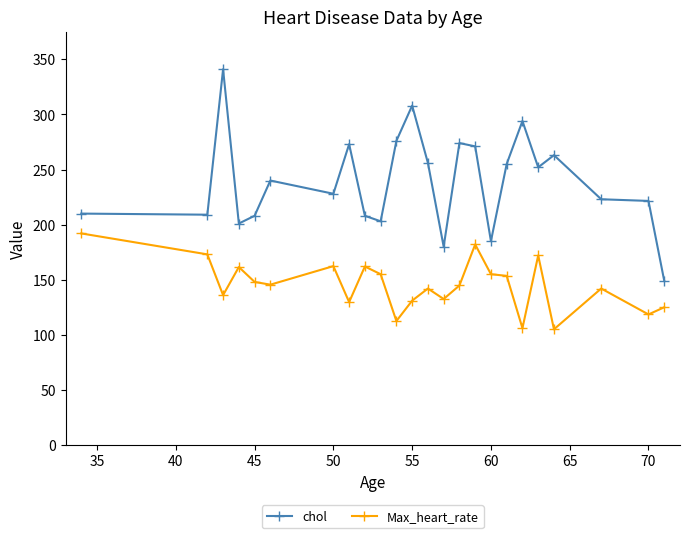

At how many categories does at least one series exceed 285?

3